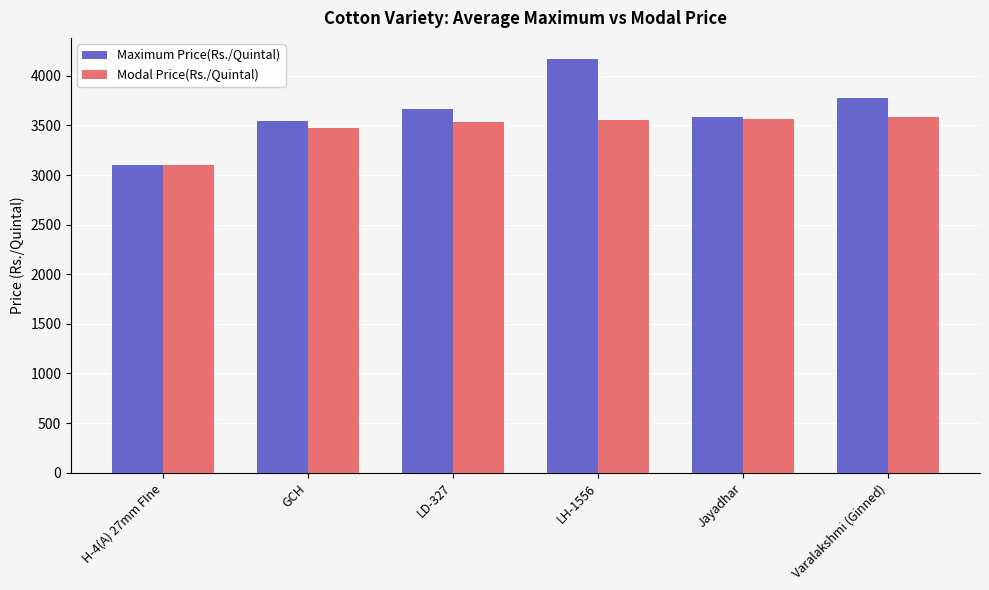

What is the approximate value of Modal Price(Rs./Quintal) at LH-1556?

3552.2